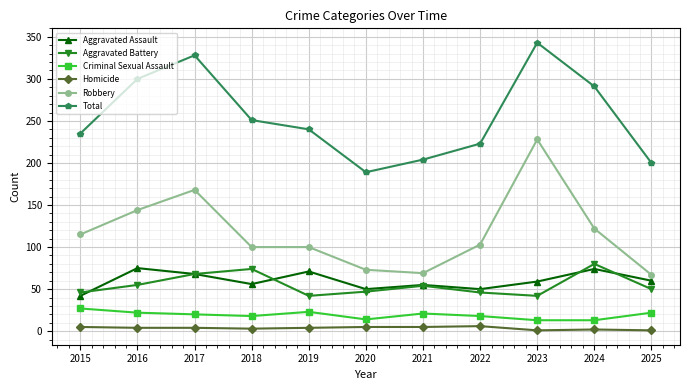

How many values in the Aggravated Battery series are below 50?

5